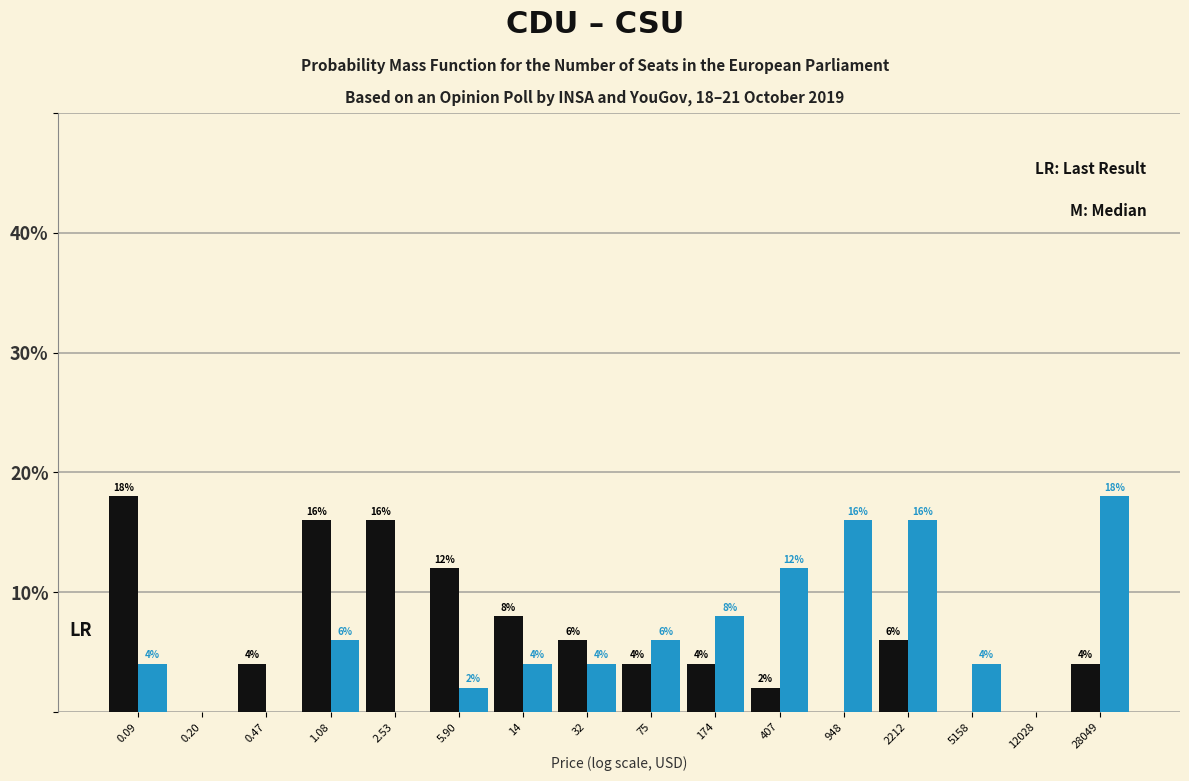

What is the greatest value displayed?

18